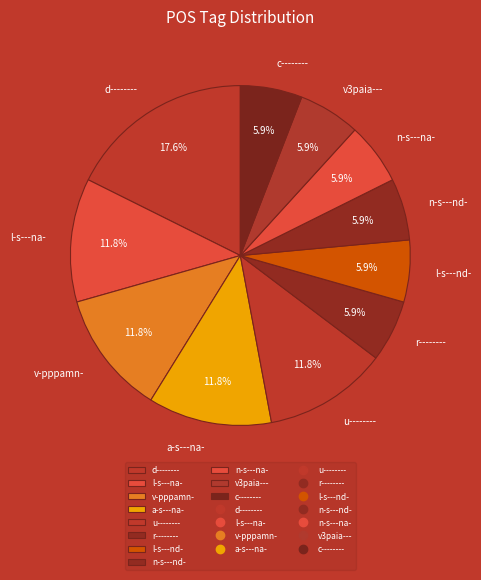

To the nearest percent, what portion does l-s---nd- represent?

6%